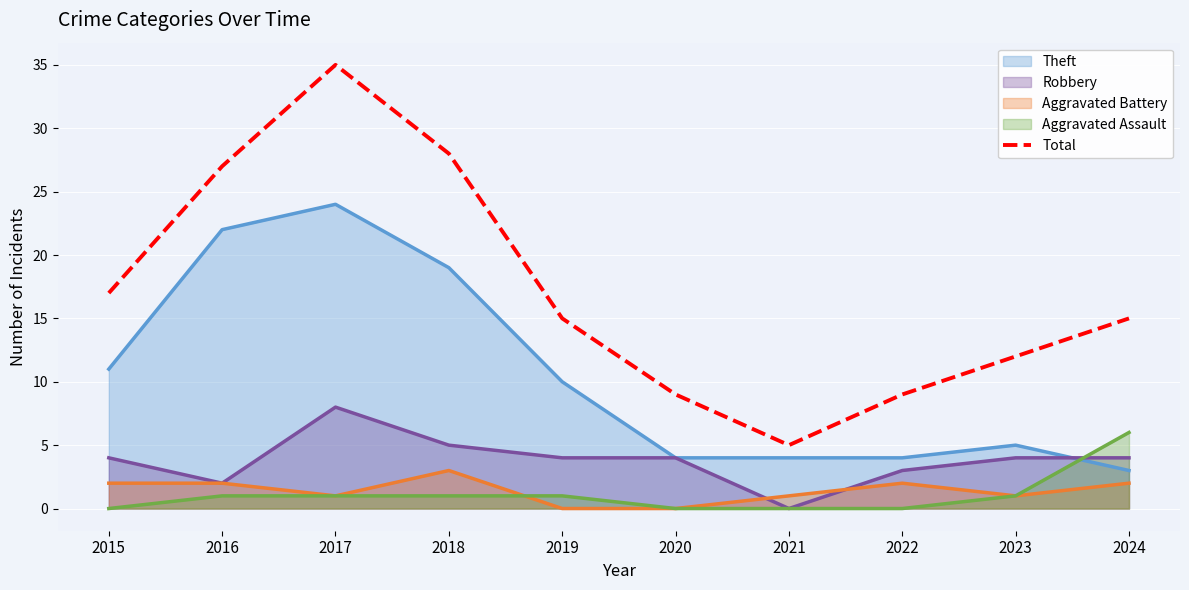

Read the Total value at 2018.

28